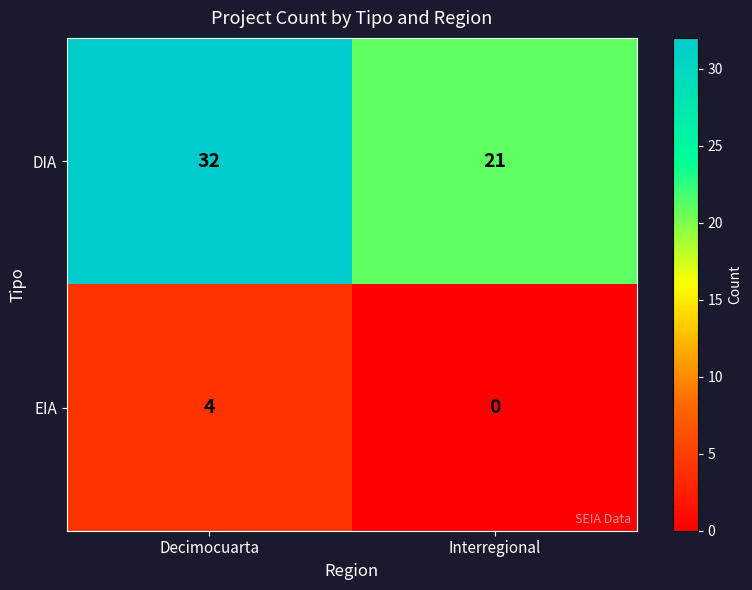

What is the maximum value for EIA?

4